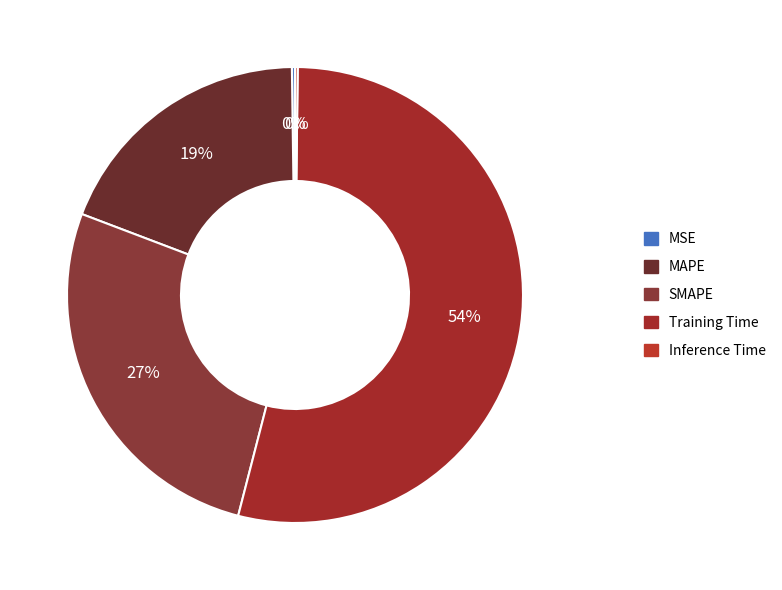

Which category has the smallest portion of the pie?

Inference Time